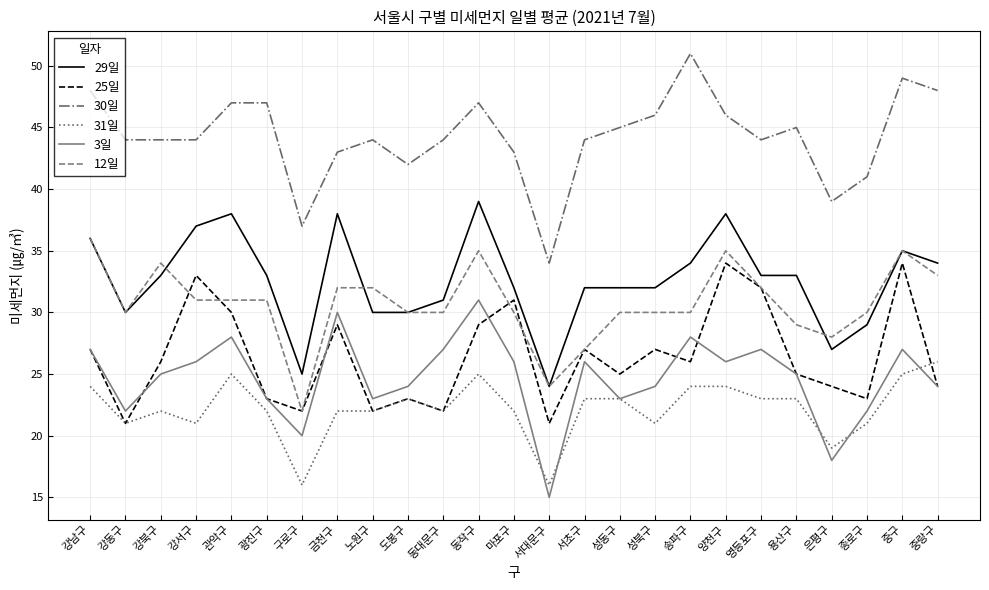

At which category does the chart reach its minimum across all series?

서대문구